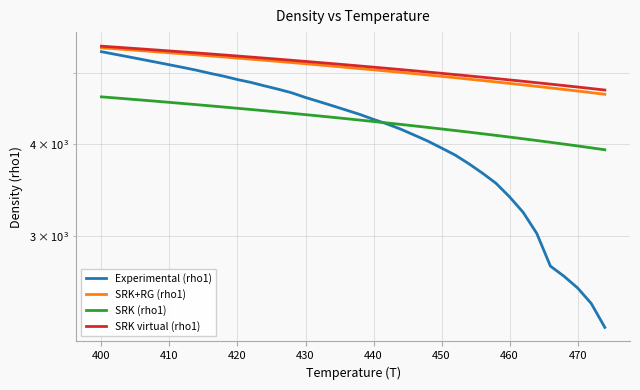

What is the value of the SRK (rho1) point at the 13th from the left?

4440.1